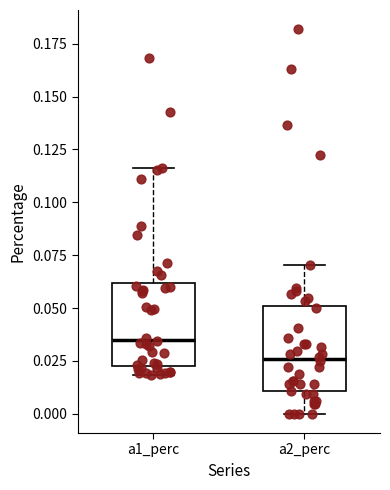

Reading left to right, read every box against the y-axis: the position of its median line, the range the box covers, and the ends of its whiskers. The values are not printed on the chart, so give them approximately, as read against the axis.

a1_perc: median 0.035, box 0.025 to 0.060, whiskers 0.020 to 0.115
a2_perc: median 0.025, box 0.010 to 0.050, whiskers 0.000 to 0.070